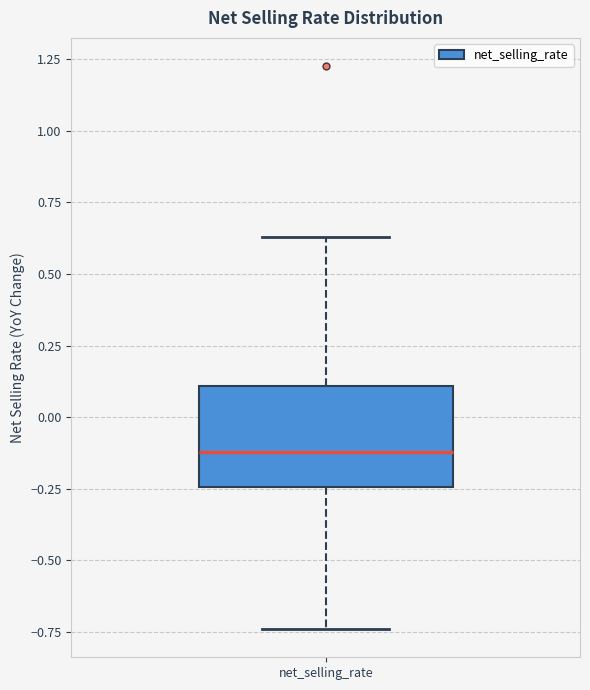

Read this box plot against the y-axis: the position of the median line, the range covered by the box, and the ends of both whiskers. The values are not printed on the chart, so give them approximately, as read against the axis.

median -0.10, box -0.25 to 0.10, whiskers -0.75 to 0.65